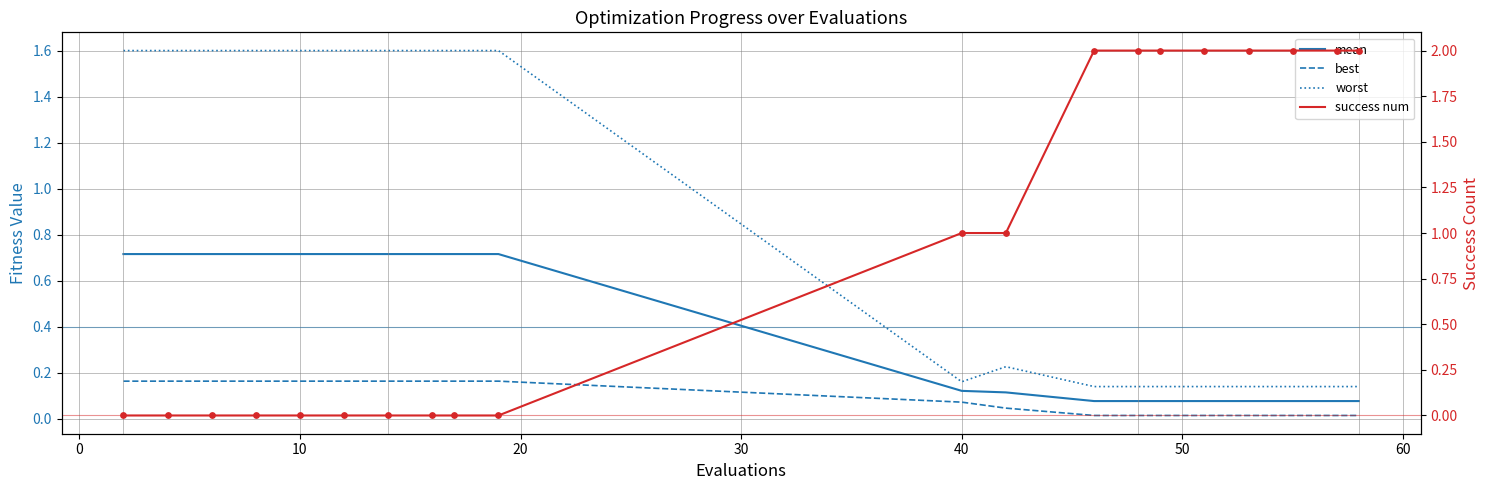

Which series has the largest total across all categories?

success num